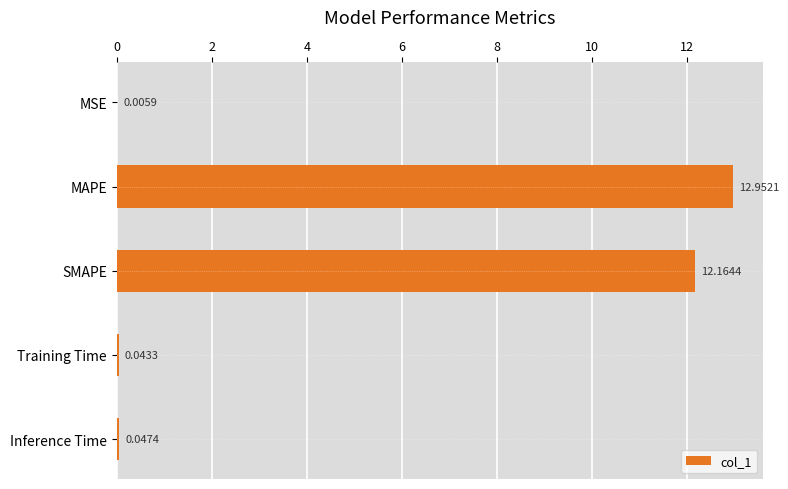

What is the sum of the values at Inference Time and SMAPE?

12.2